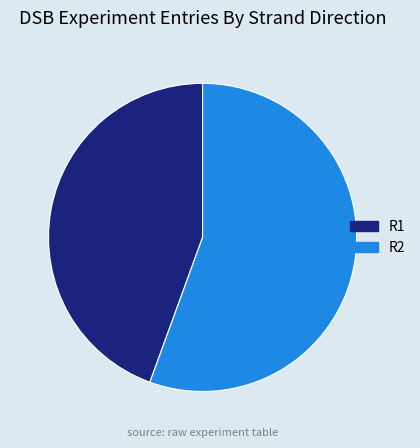

Between R2 and R1, which is larger?

R2